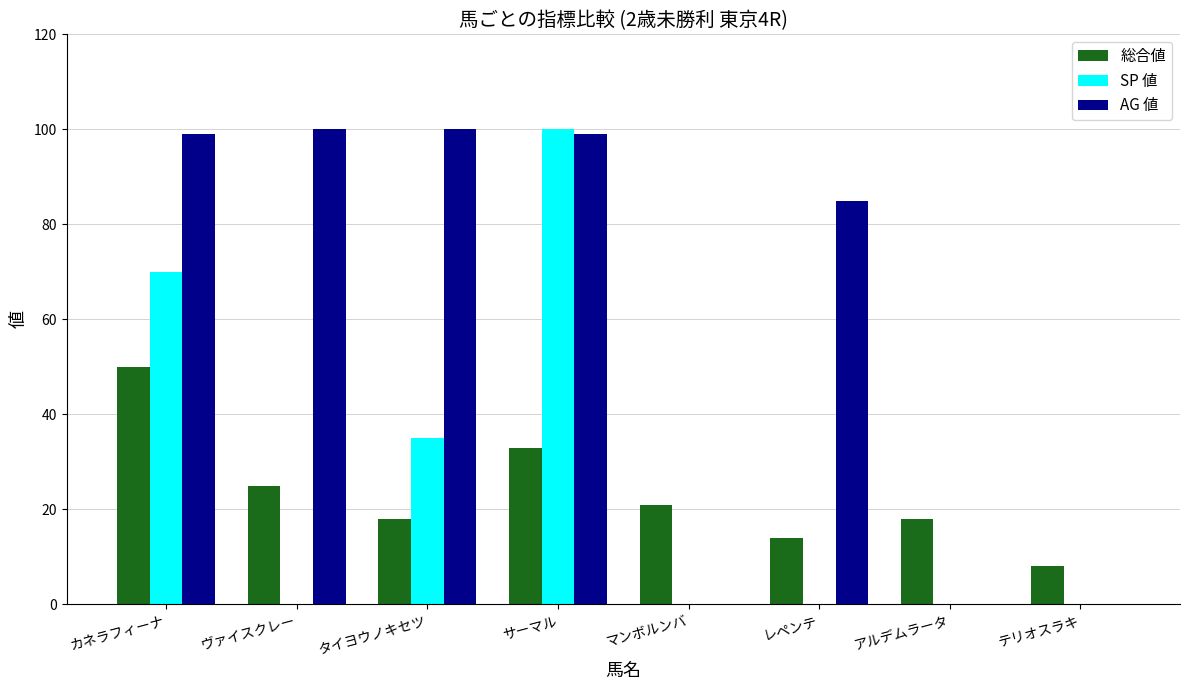

What is the average value of the SP 値 series?

26